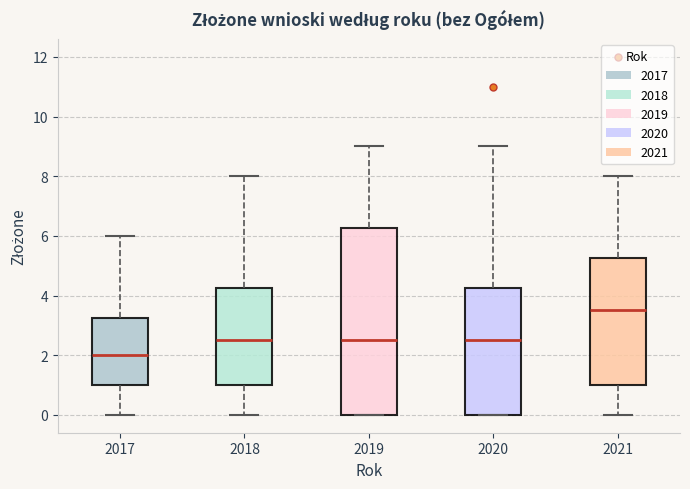

Comparing the boxes themselves (not the whiskers), which one is the tallest?

2019